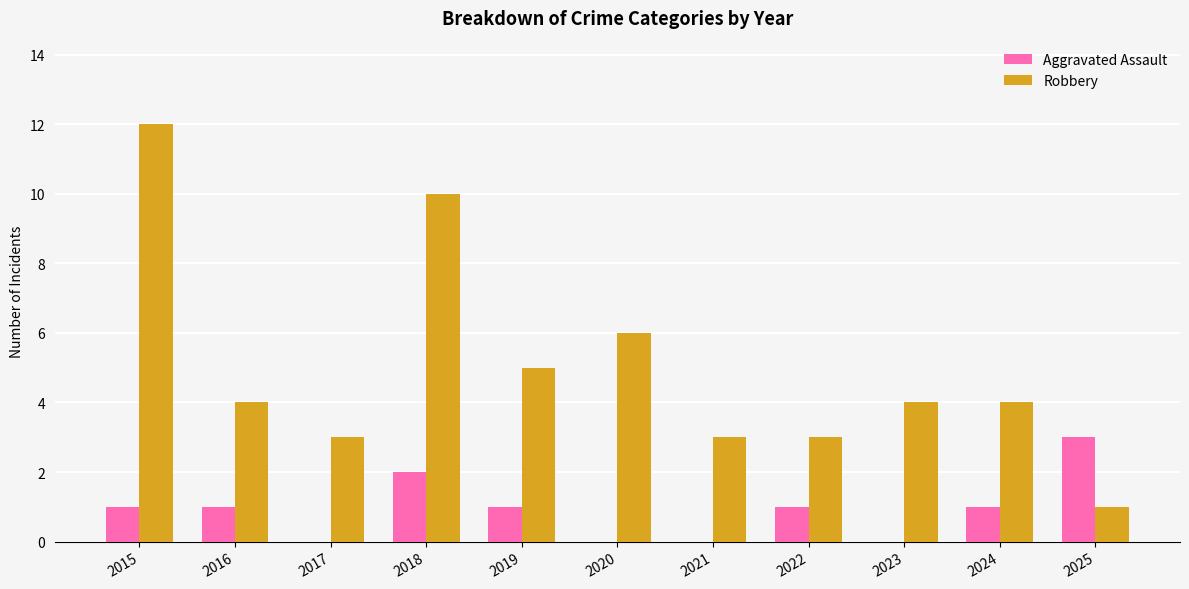

Are the bars horizontal?

No